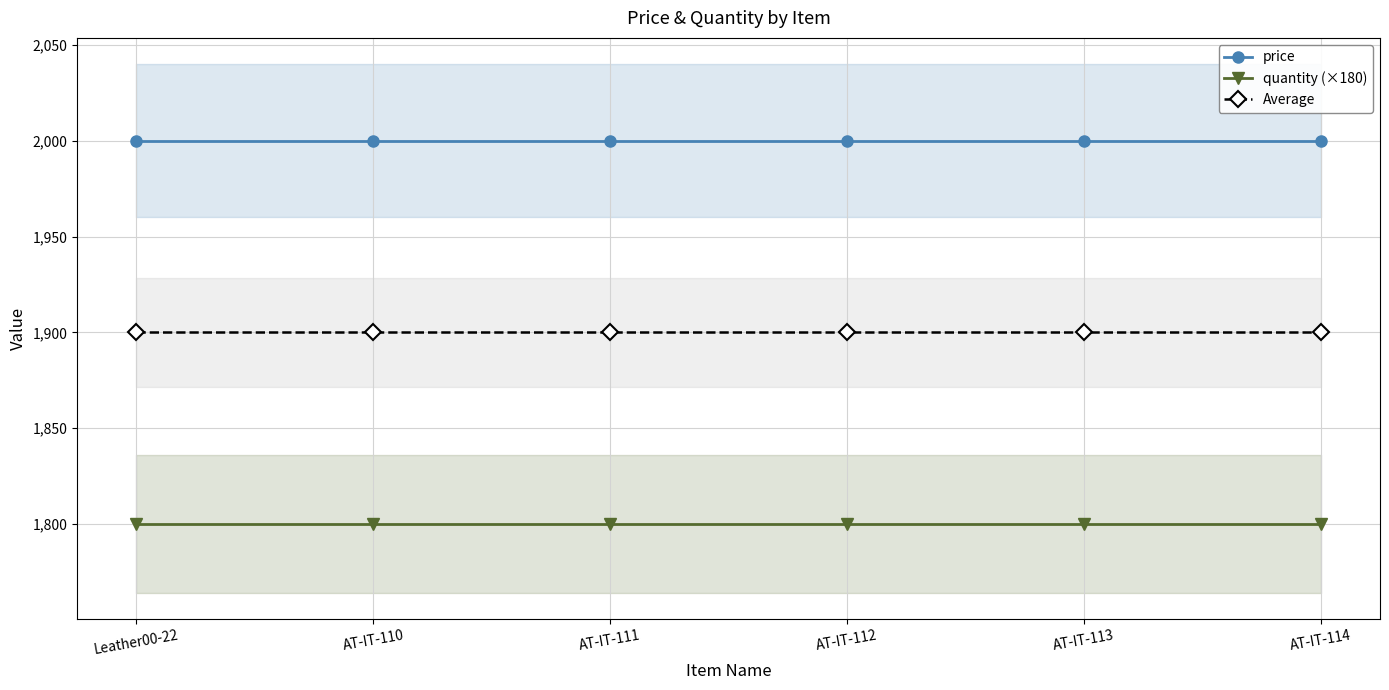

What is the value of the Average point at the 1st from the left?

1900